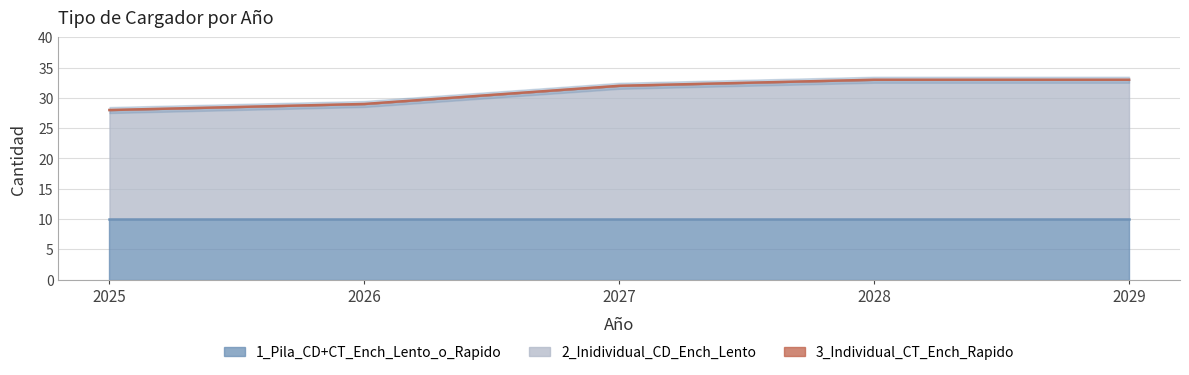

Reading left to right, what are all the values shown in this chart?

1_Pila_CD+CT_Ench_Lento_o_Rapido: 2025=10	2026=10	2027=10	2028=10	2029=10
2_Inidividual_CD_Ench_Lento: 2025=18	2026=19	2027=22	2028=23	2029=23
3_Individual_CT_Ench_Rapido: 2025=0	2026=0	2027=0	2028=0	2029=0